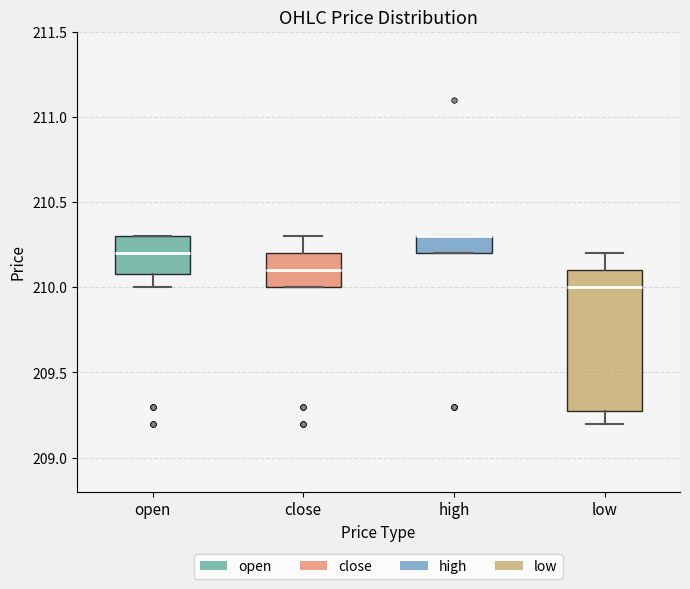

Reading left to right, read every box against the y-axis: the position of its median line, the range the box covers, and the ends of its whiskers. The values are not printed on the chart, so give them approximately, as read against the axis.

open: median 210.2, box 210.1 to 210.3, whiskers 210.0 to 210.3
close: median 210.1, box 210.0 to 210.2, whiskers 210.0 to 210.3
high: median 210.3 (drawn on the box's upper edge), box 210.2 to 210.3, whiskers 210.2 to 210.3
low: median 210.0, box 209.3 to 210.1, whiskers 209.2 to 210.2